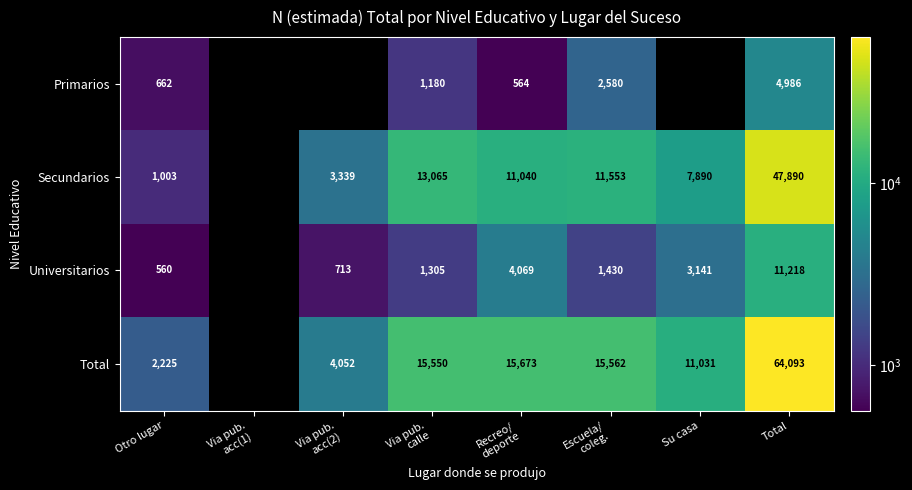

Count the number of categories in the chart.

8